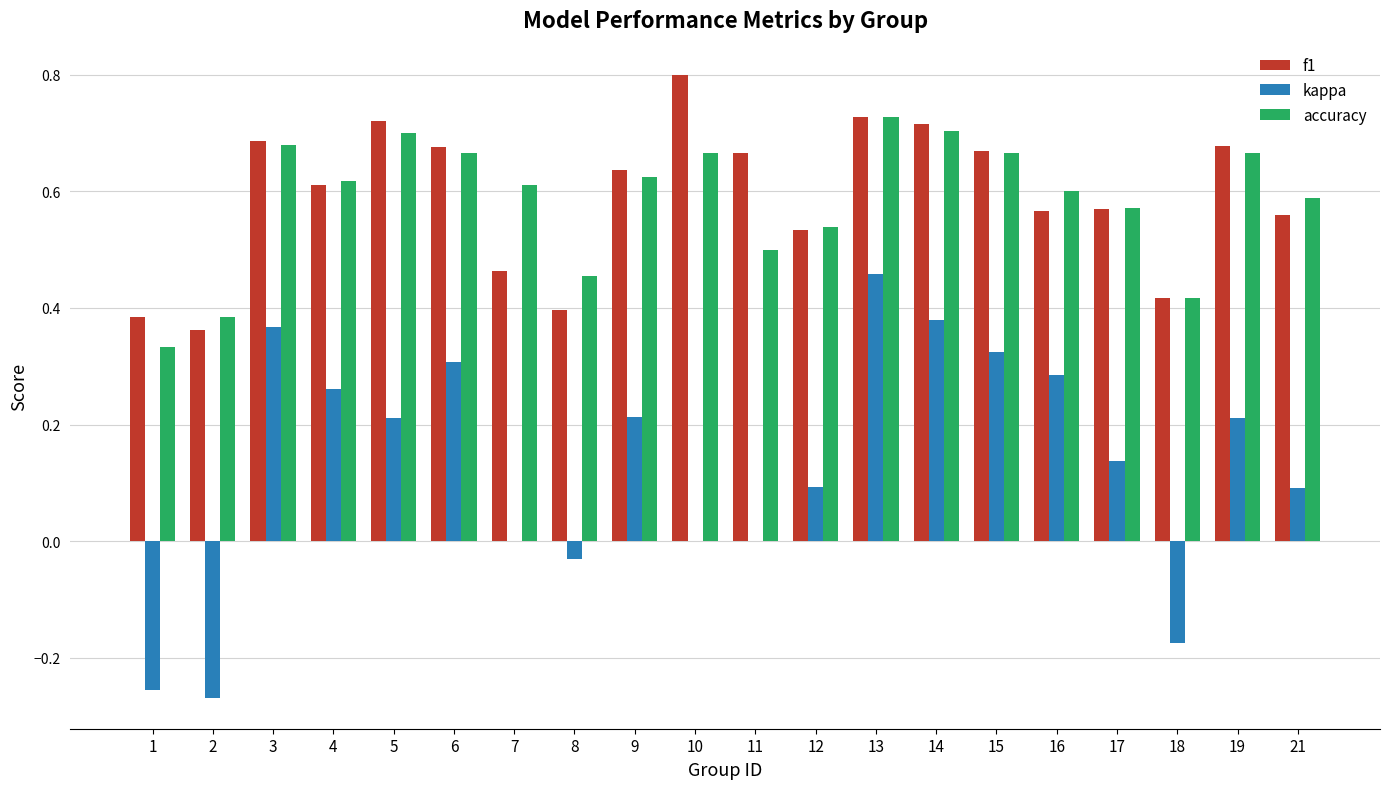

Which series changed the most between 9 and 18?

kappa